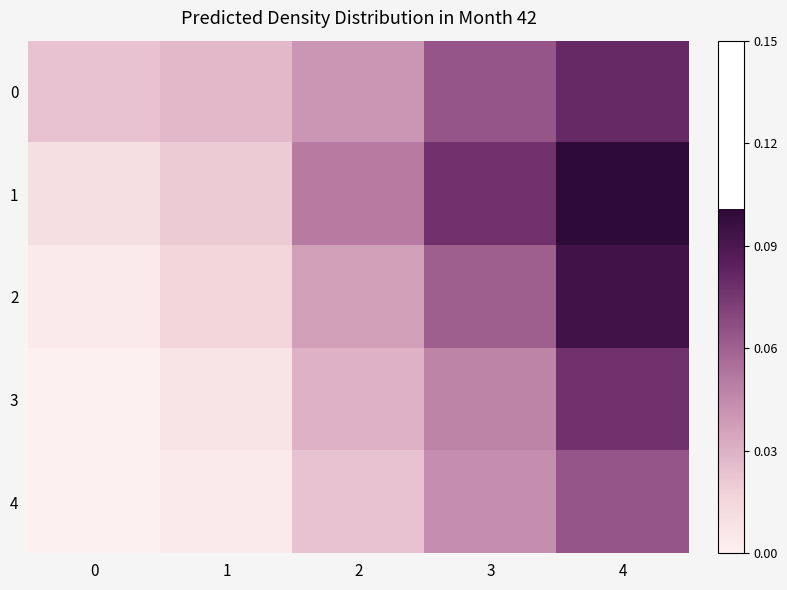

Between 4 and 3, which is larger?

4